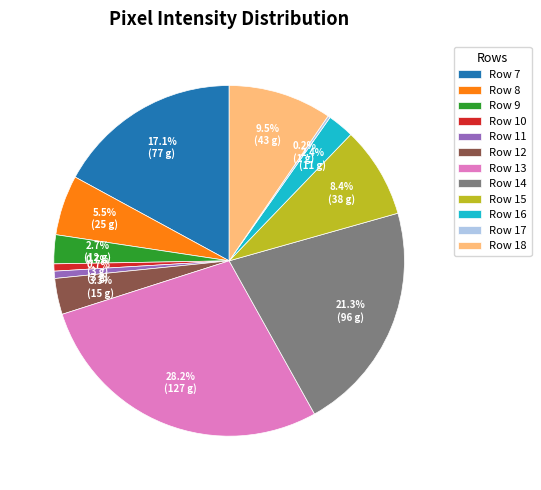

Which category has the biggest portion of the pie?

Row 13